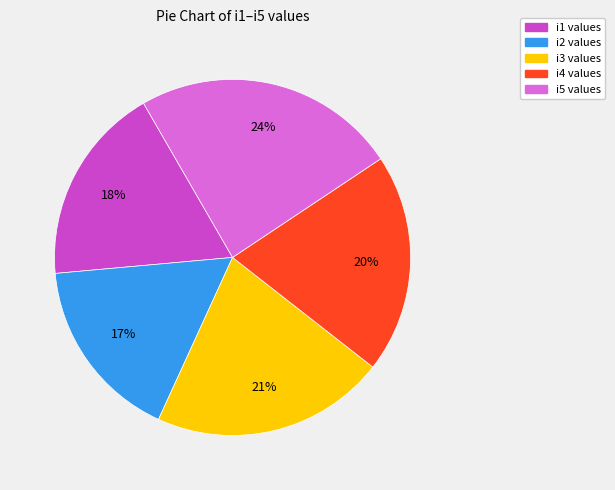

To the nearest percent, what is the difference between the largest and smallest slice percentages?

7%